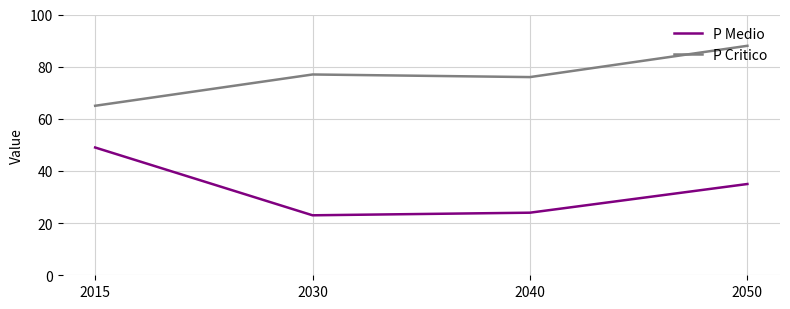

What is the difference between the highest and lowest values at 2040?

52